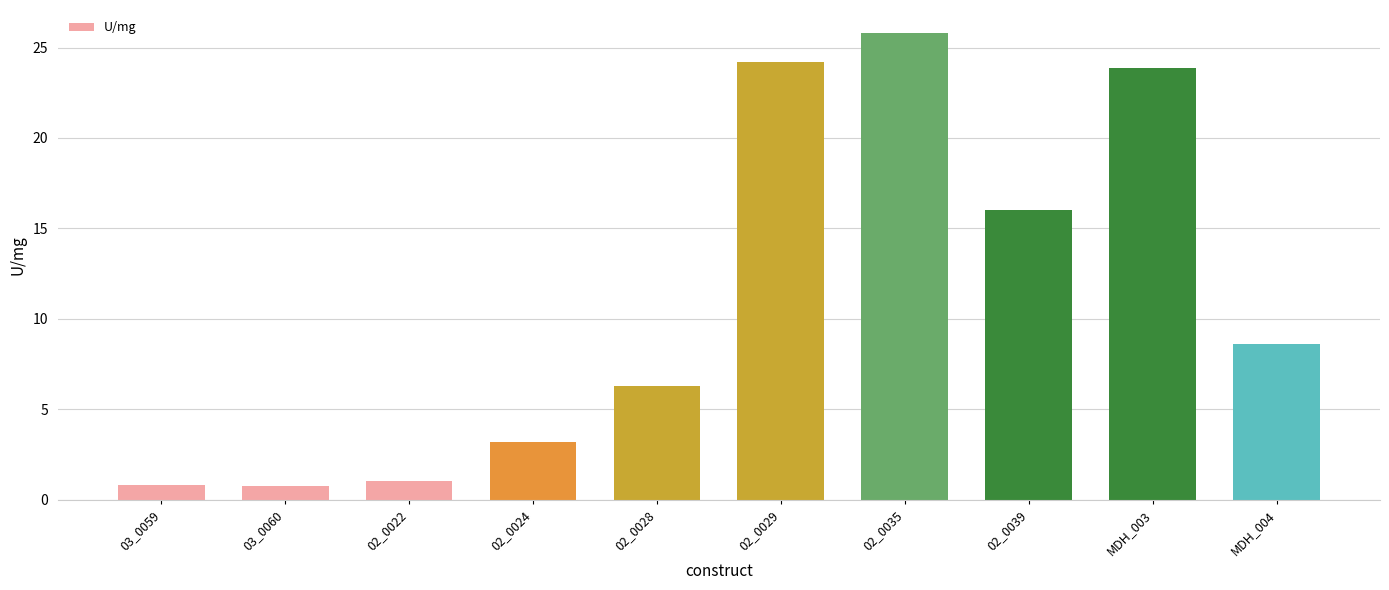

The value at 02_0028 is 6.3. True or false?

True